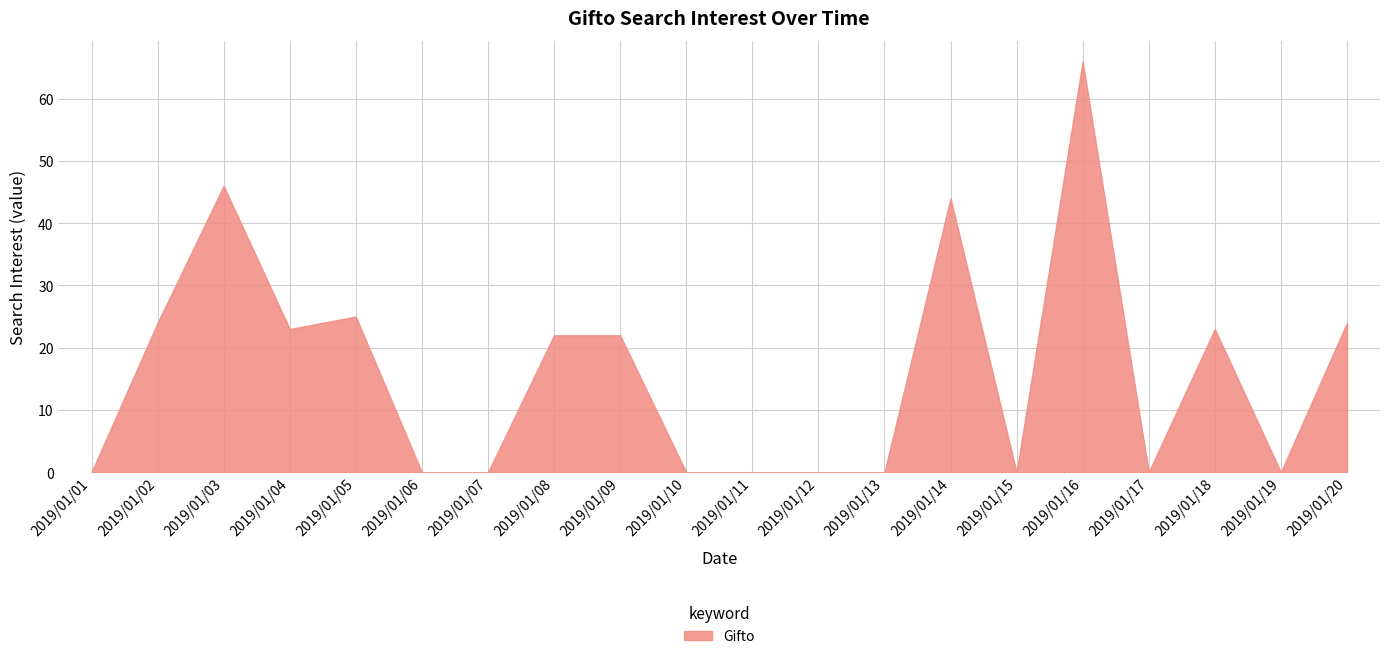

Reading left to right, extract all data points from this chart.

2019/01/01=0	2019/01/02=24	2019/01/03=46	2019/01/04=23	2019/01/05=25	2019/01/06=0	2019/01/07=0	2019/01/08=22	2019/01/09=22	2019/01/10=0	2019/01/11=0	2019/01/12=0	2019/01/13=0	2019/01/14=44	2019/01/15=0	2019/01/16=66	2019/01/17=0	2019/01/18=23	2019/01/19=0	2019/01/20=24